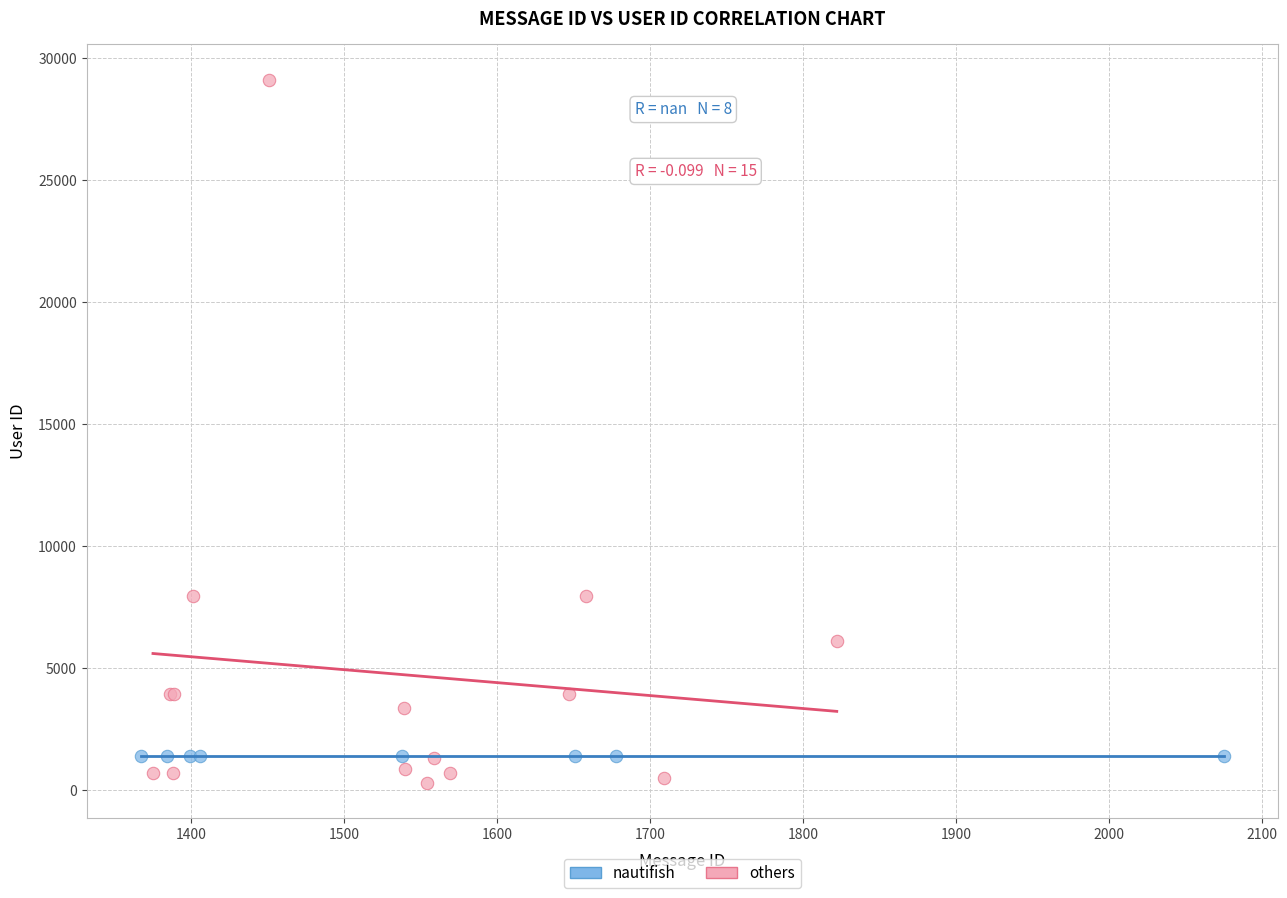

Which series contains the highest Y value?

others